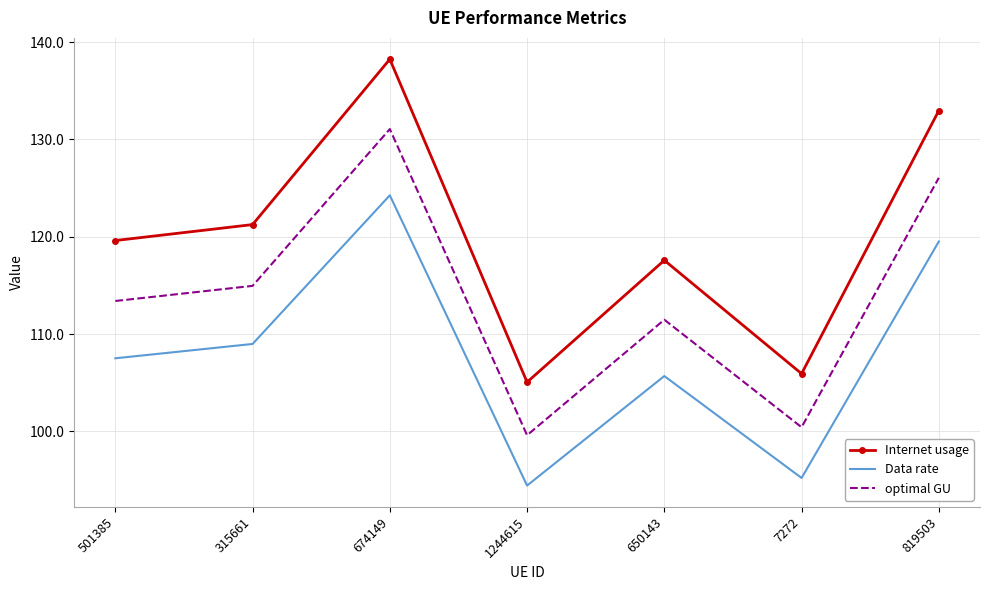

True or false: Data rate and optimal GU cross at least once.

False